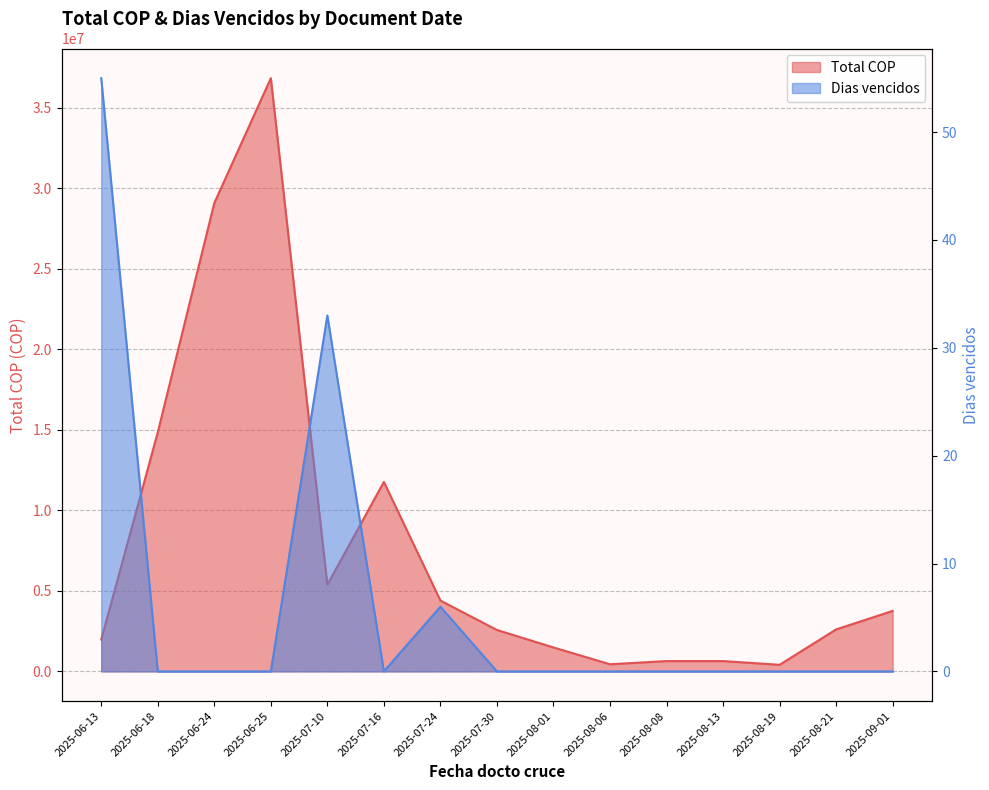

How many values in the Total COP series exceed 2608275?

8